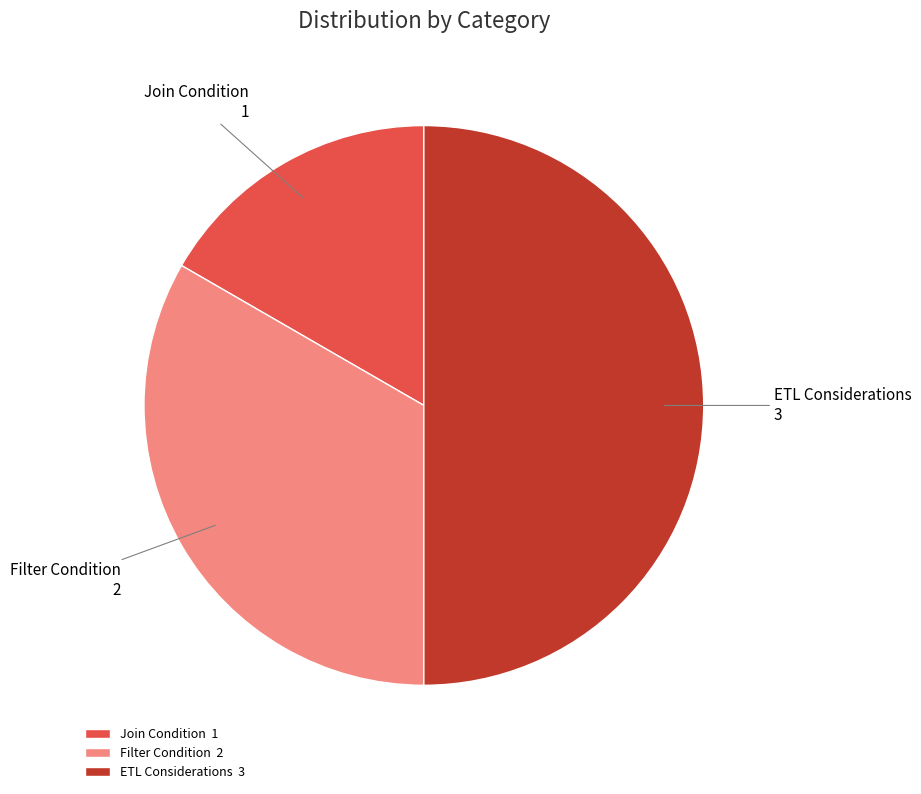

What is the smallest slice in the pie chart?

Join Condition